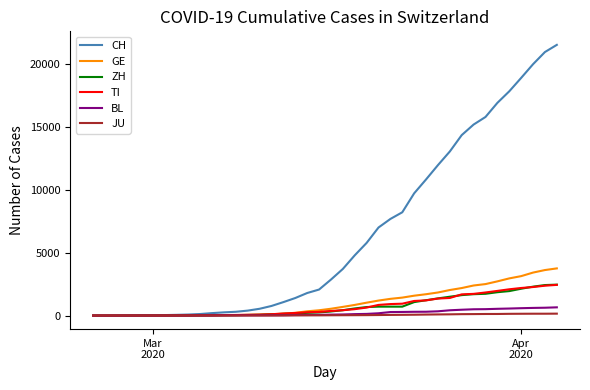

Which series has the largest total across all categories?

CH